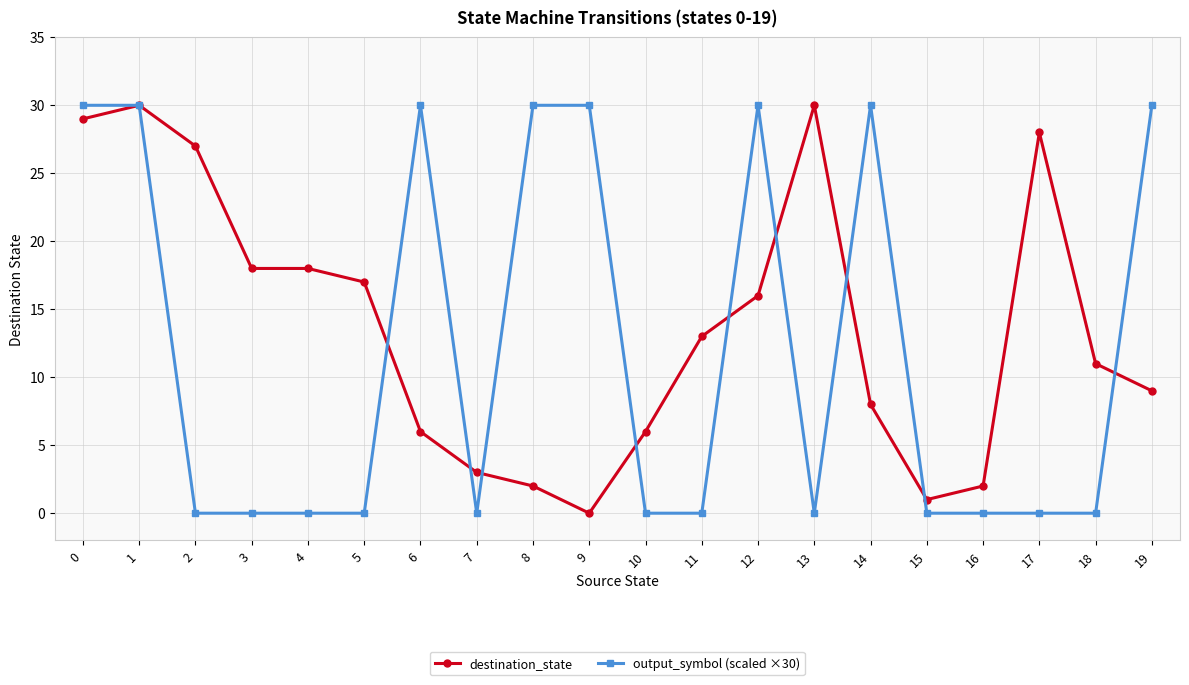

The value of destination_state at 17 is 18. True or false?

False